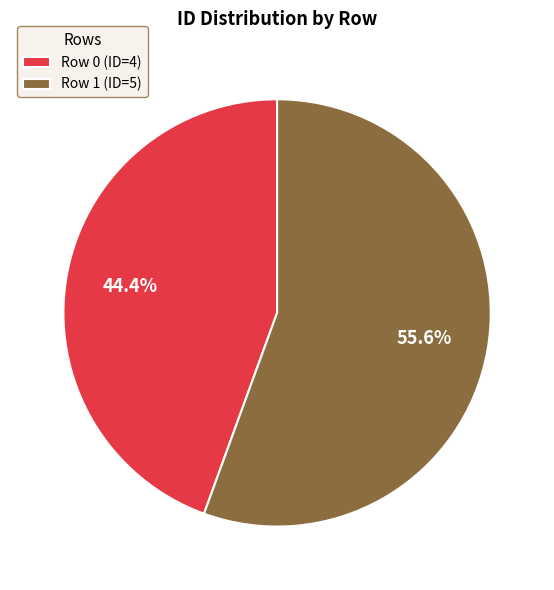

Approximately how many times larger is the value at Row 0 (ID=4) compared to Row 1 (ID=5)?

0.8